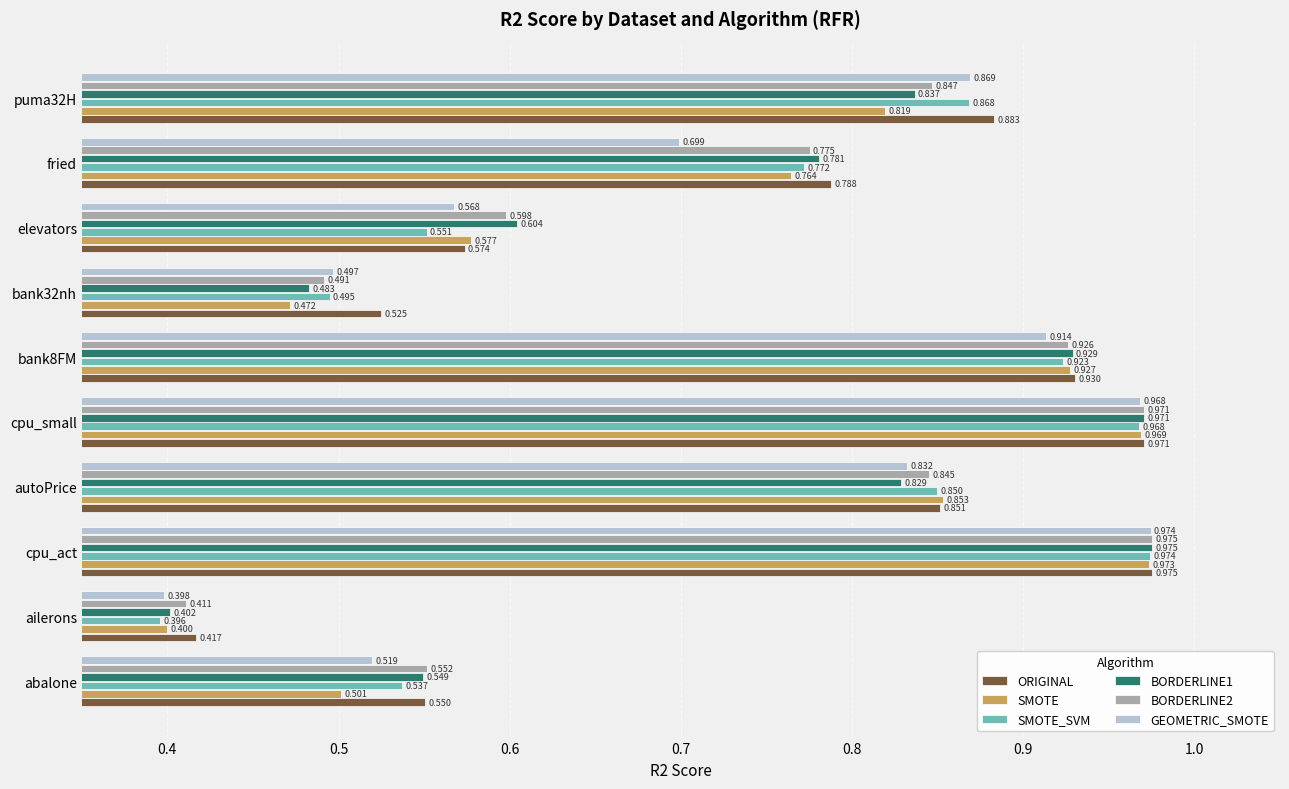

Between abalone and autoPrice, which series saw the biggest shift?

SMOTE